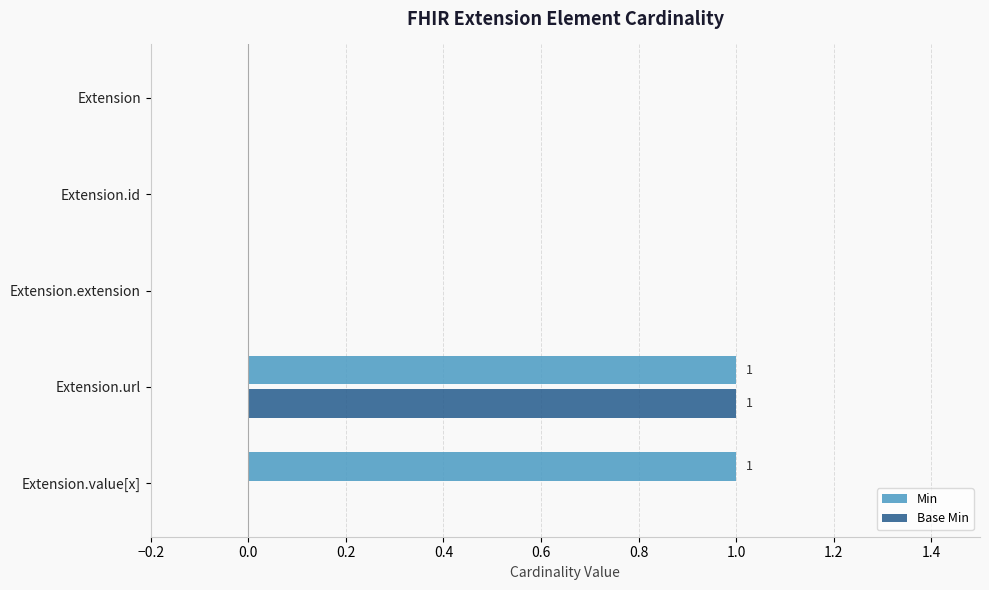

Which series changed the most between Extension.url and Extension.value[x]?

Base Min